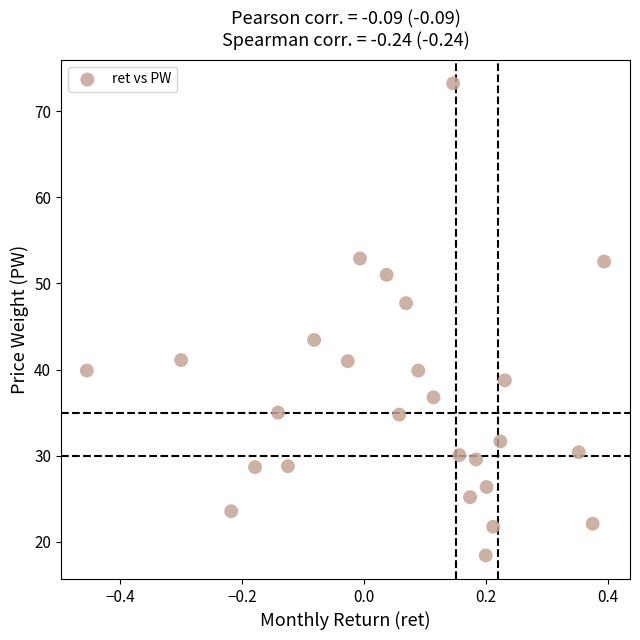

What Y value in the scatter plot is closest to 45?

43.4